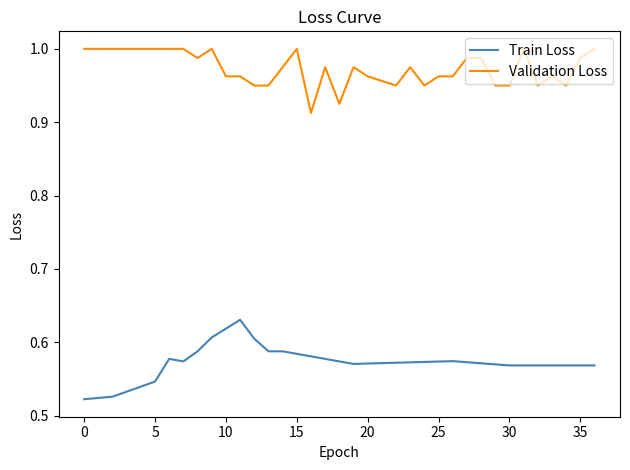

Rank the series by their average value, from highest to lowest.

Validation Loss, Train Loss